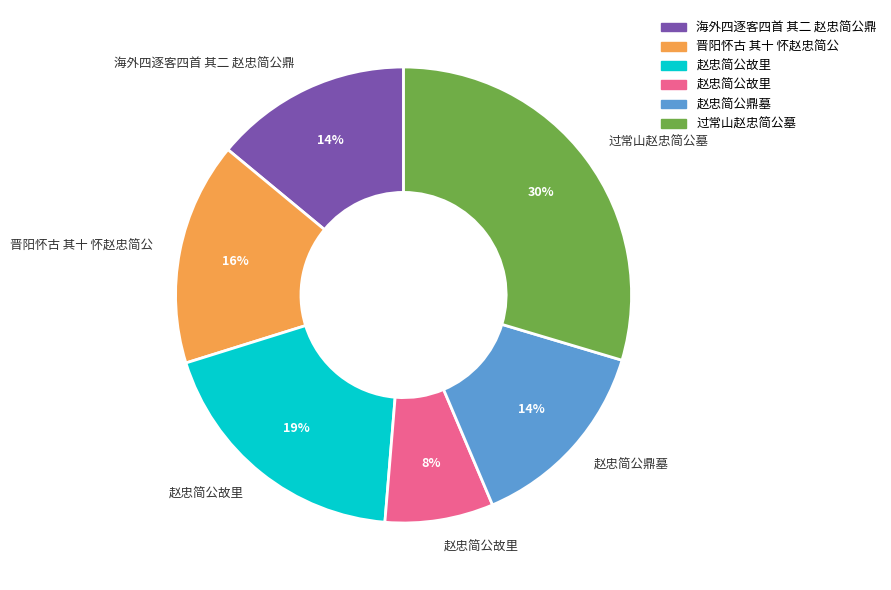

Count the number of slices in the pie.

6